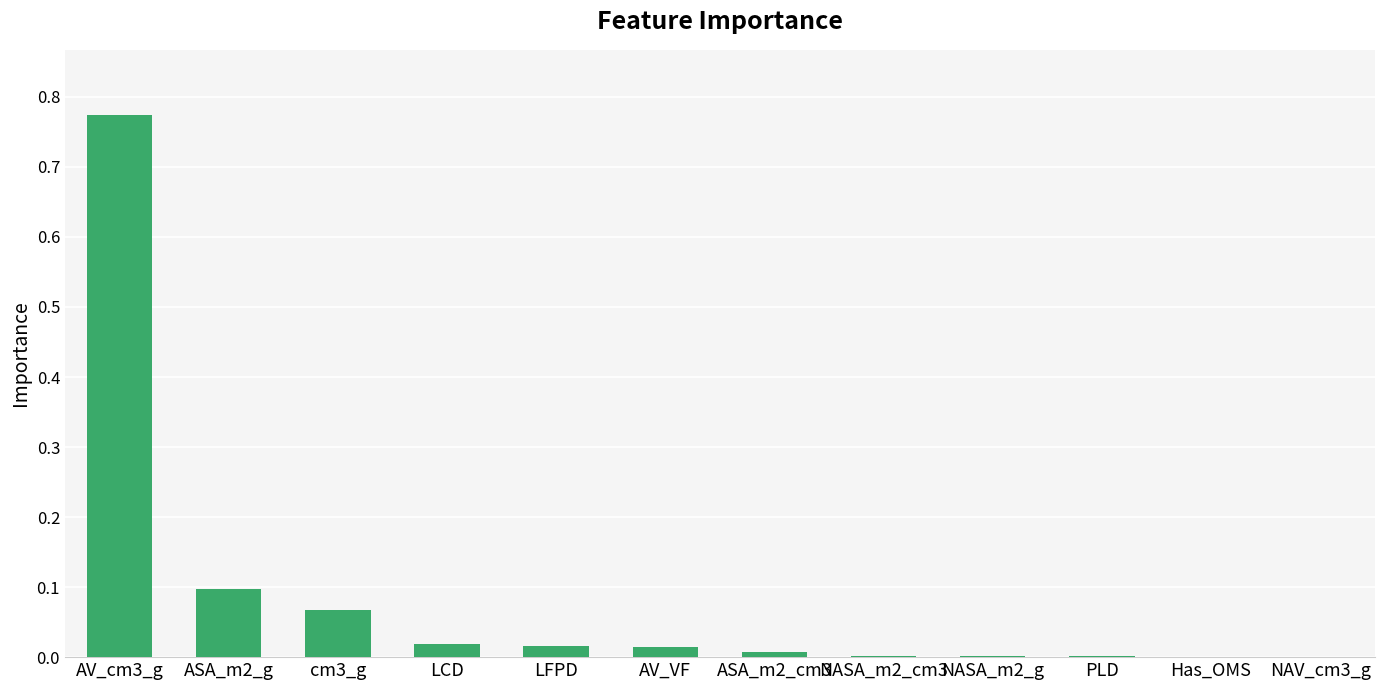

Which label corresponds to the largest value in the chart?

AV_cm3_g